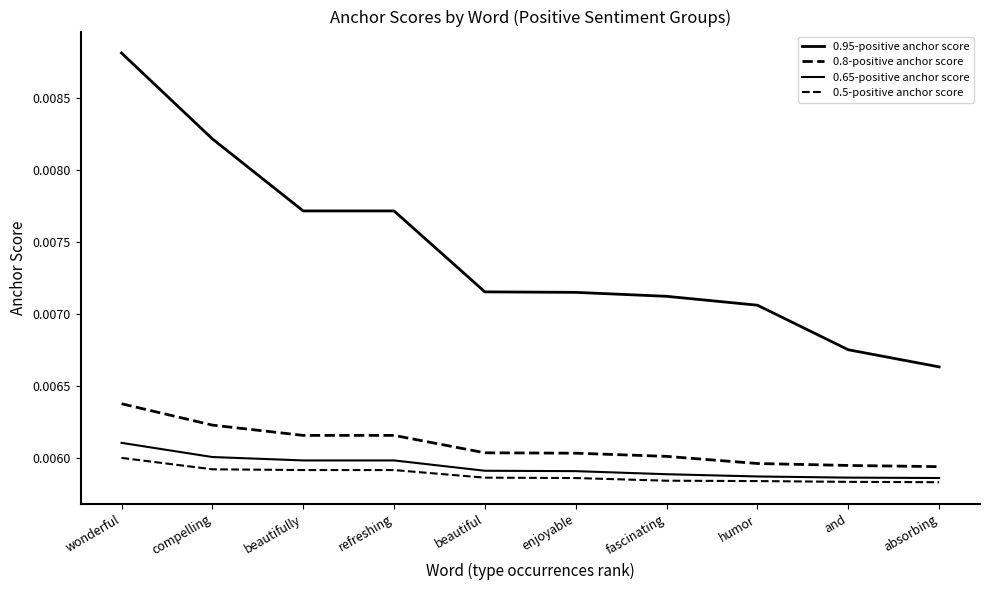

What position from the right is absorbing?

1